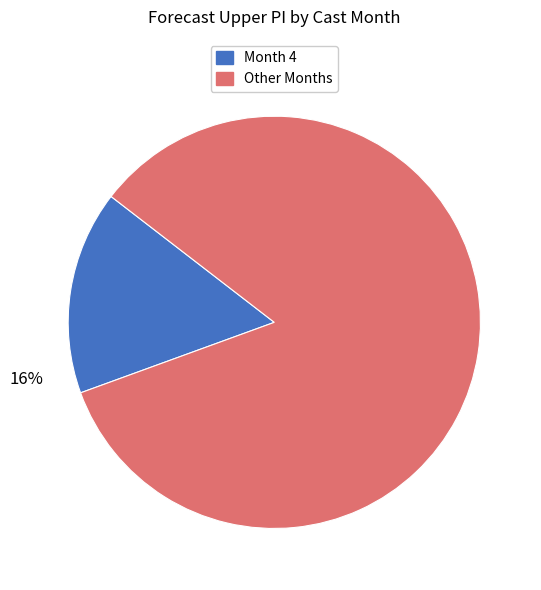

Is there any slice that represents more than half of the pie?

Yes